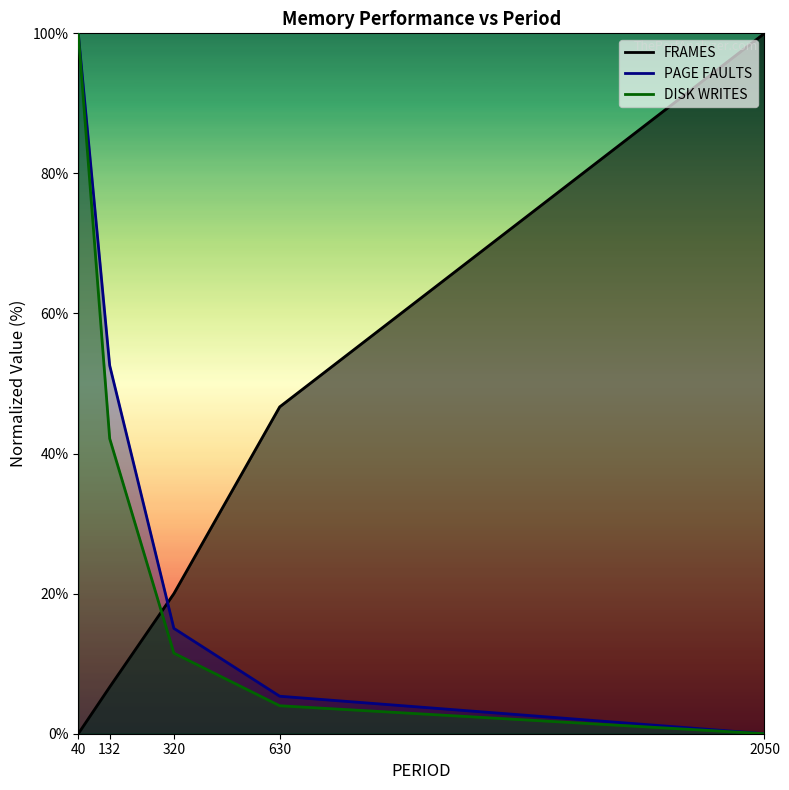

What is the difference between the highest and lowest values at 320?

8.5